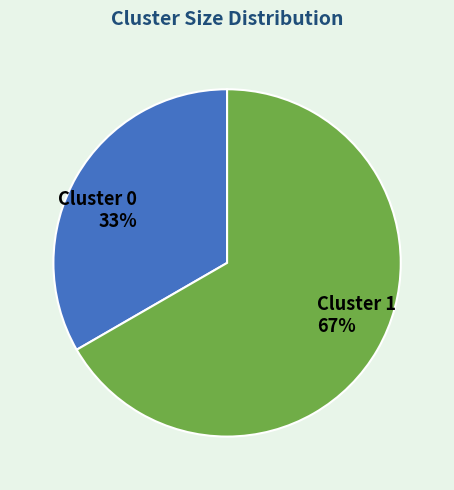

To the nearest percent, what is the average slice percentage?

50%